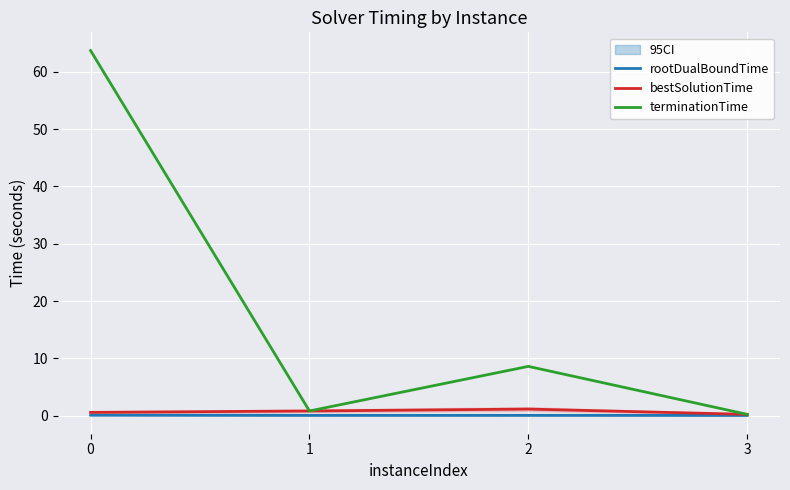

True or false: rootDualBoundTime and terminationTime cross at least once.

False